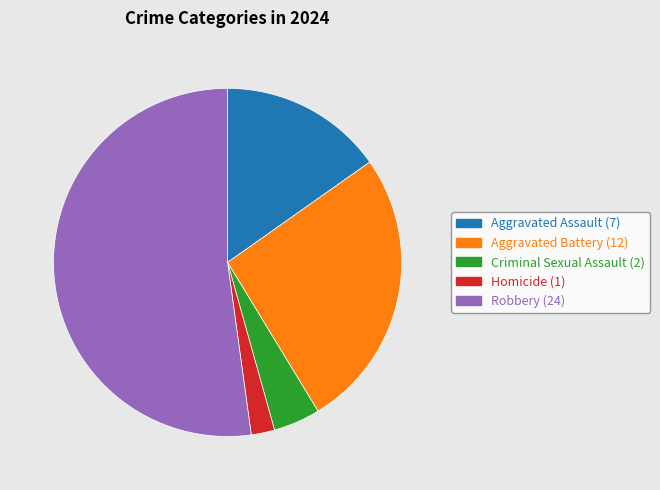

Which category has the biggest portion of the pie?

Robbery